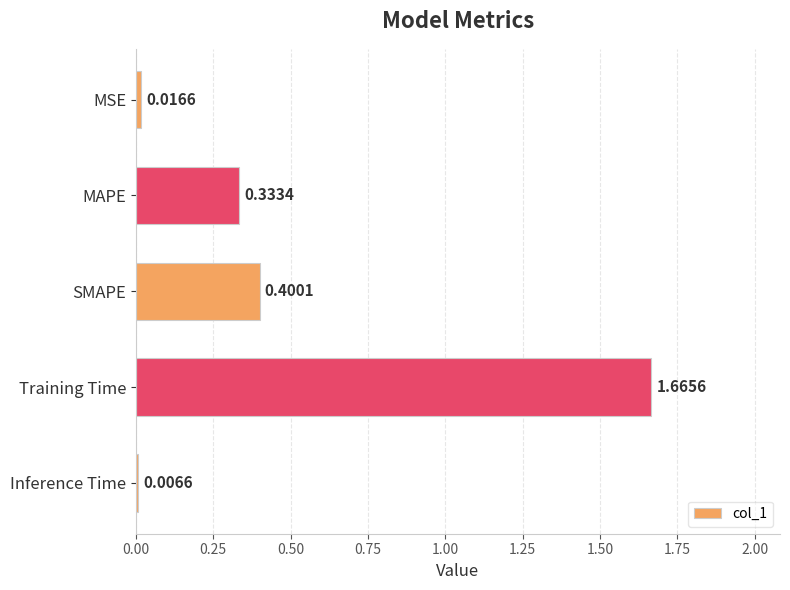

At which category does the chart reach its minimum across all series?

Inference Time